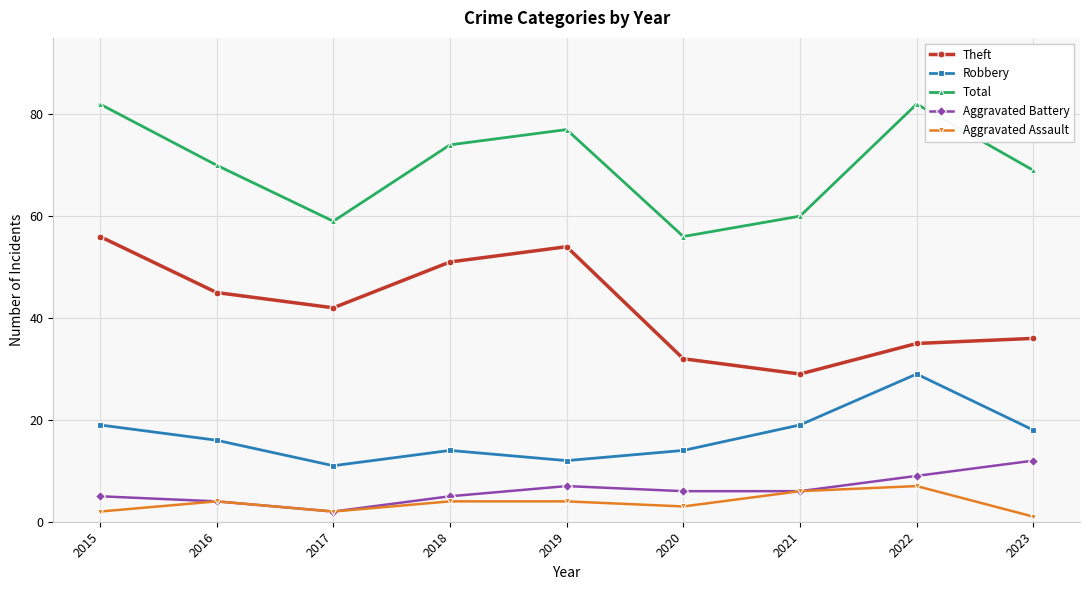

Where is the first local minimum for Robbery?

2017